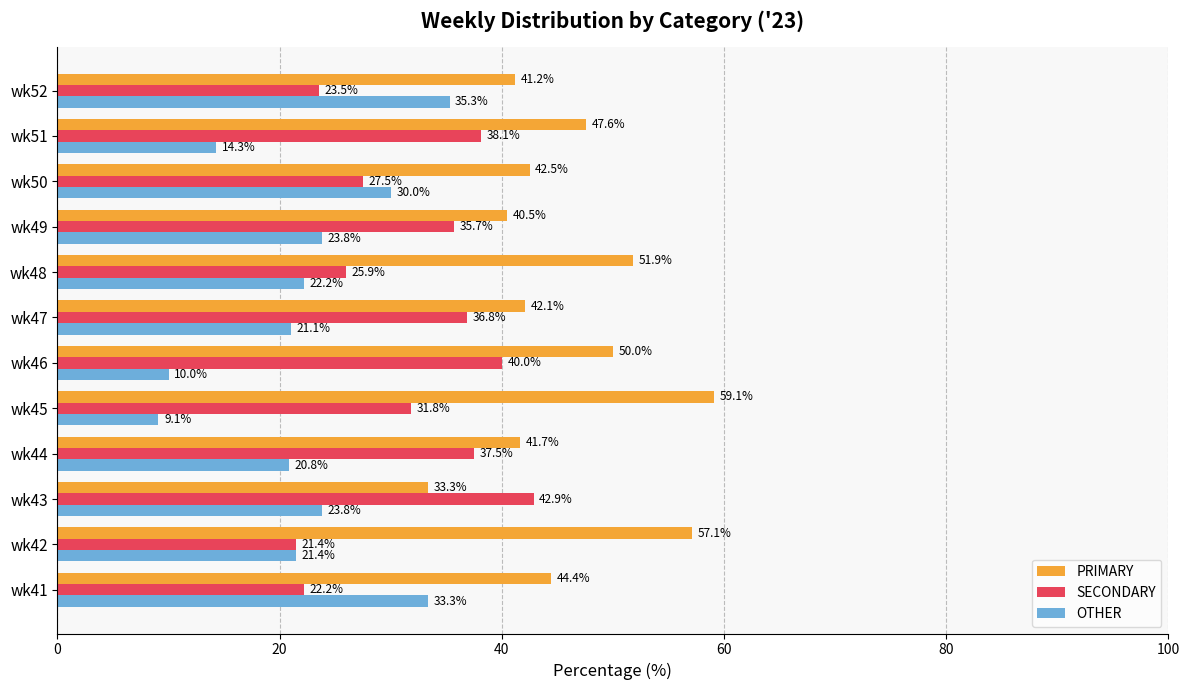

What is the highest value of the SECONDARY series?

42.9